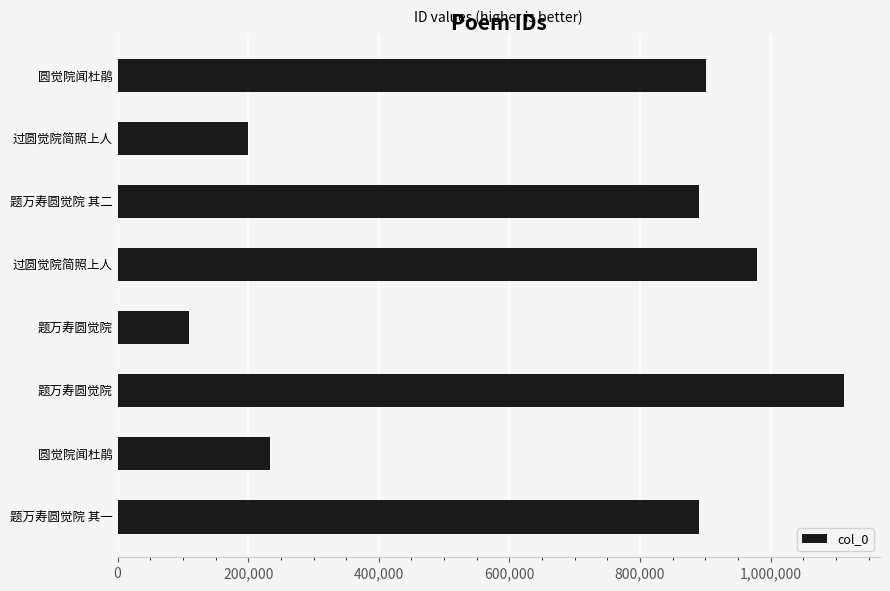

What is the difference between the second highest and minimum values?

869485